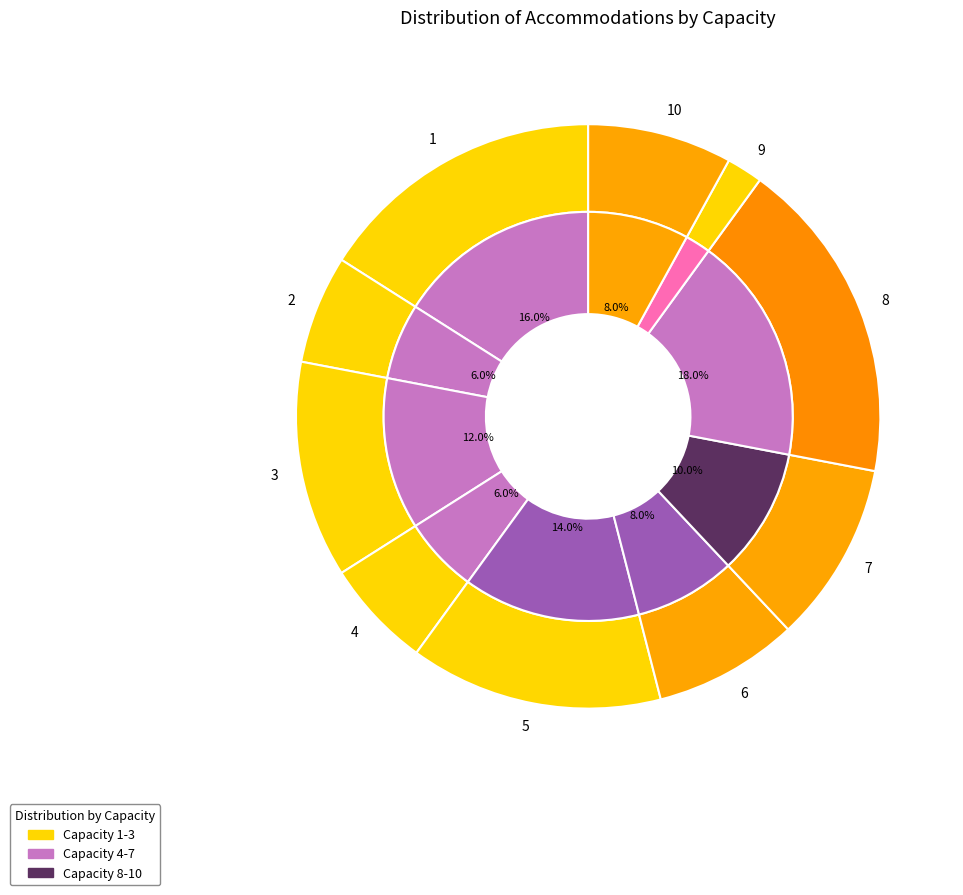

How many segments does this pie chart have?

10